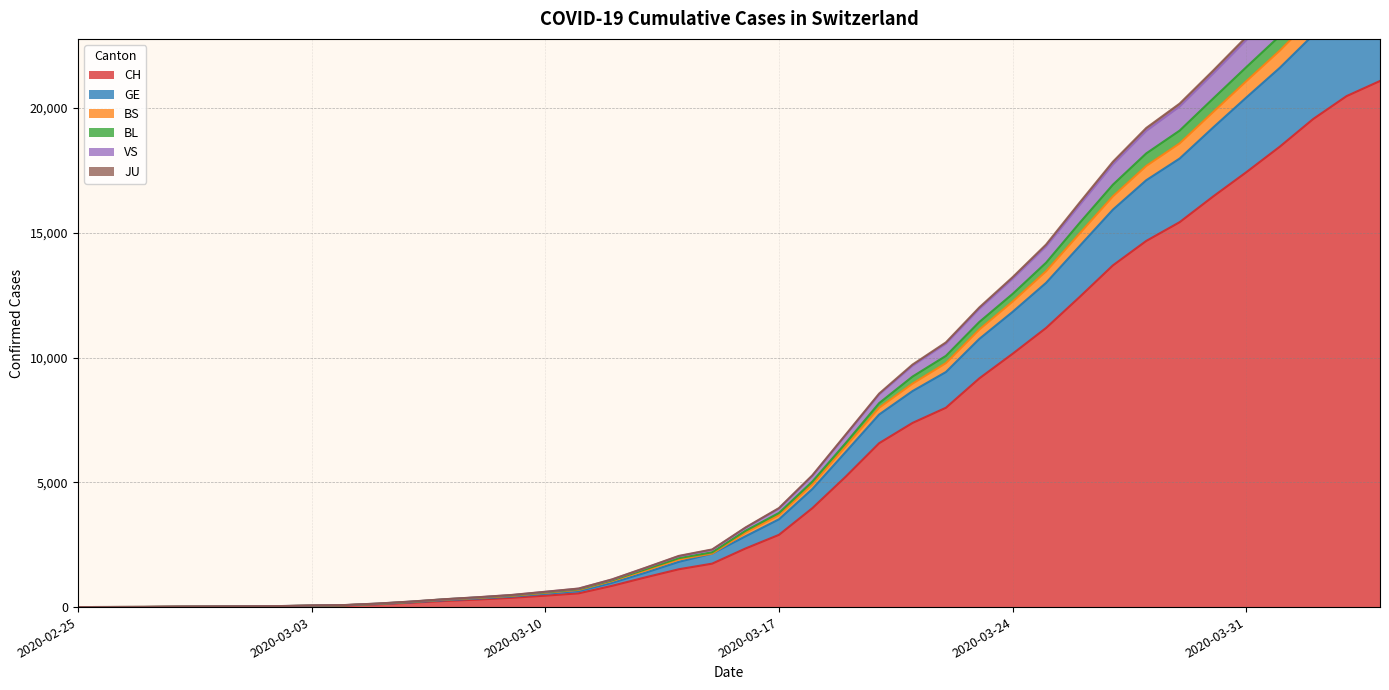

Read the CH value at 2020-03-19.

5229